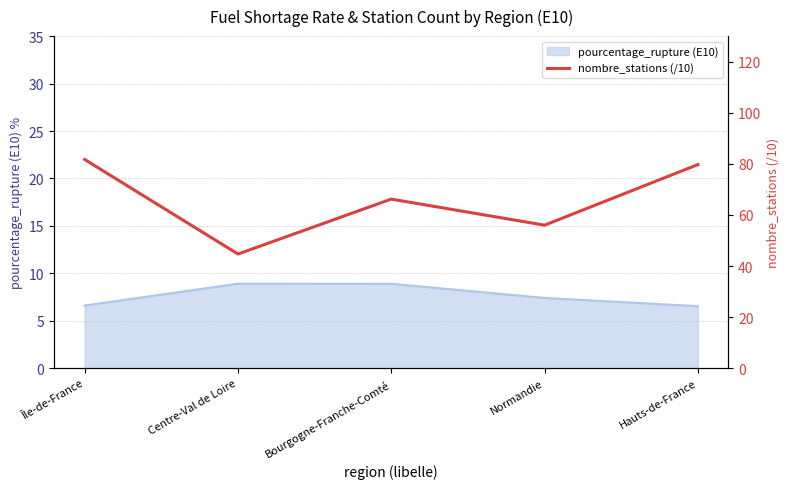

The pourcentage_rupture (E10) series shows 8.9 at Bourgogne-Franche-Comté. True or false?

True